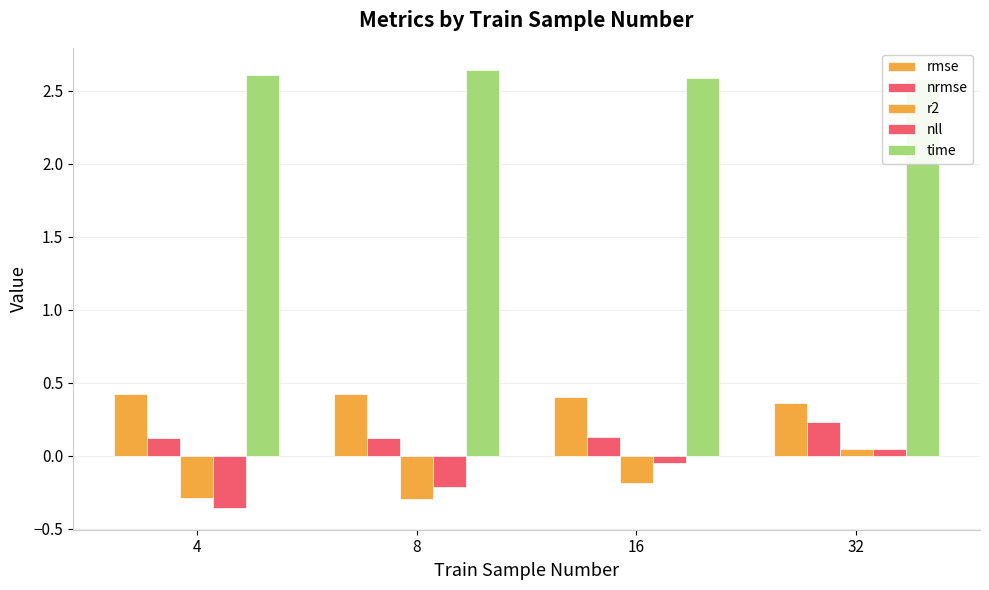

Rank the categories by nll value from highest to lowest.

32, 16, 8, 4